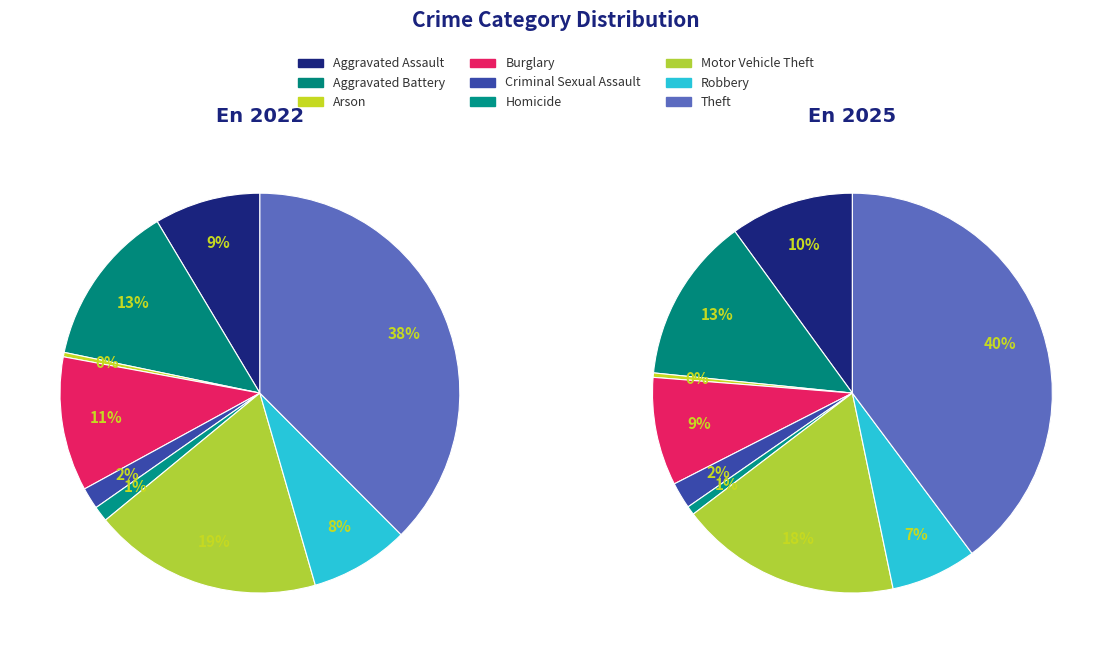

Do Criminal Sexual Assault and Robbery together represent more than half of the pie?

No